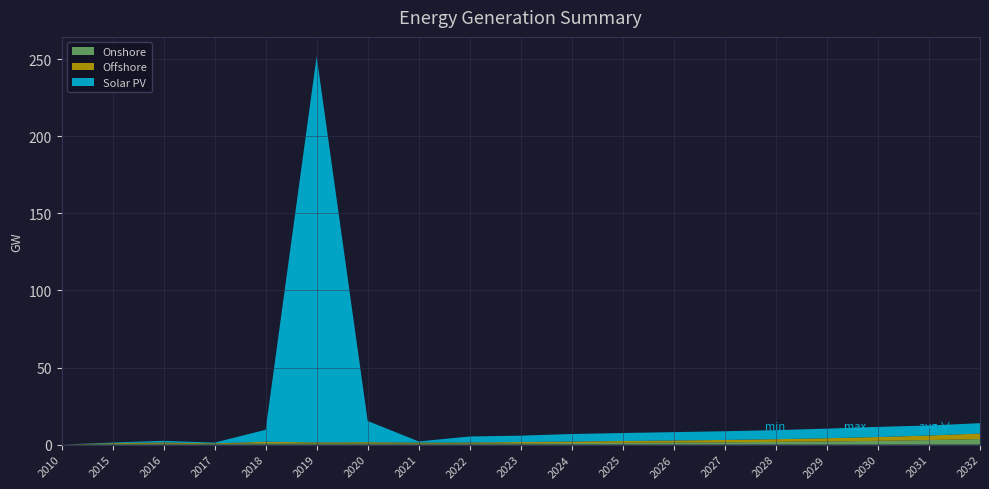

Reading left to right, transcribe all the data shown in this chart.

Onshore: 2010=0.0	2015=0.5	2016=0.7	2017=0.4	2018=0.9	2019=0.7	2020=0.8	2021=0.7	2022=0.7	2023=0.8	2024=1.0	2025=1.2	2026=1.3	2027=1.5	2028=1.8	2029=2.1	2030=2.5	2031=3.0	2032=3.6
Offshore: 2010=0.0	2015=0.5	2016=0.7	2017=0.4	2018=0.9	2019=0.7	2020=0.8	2021=0.7	2022=0.7	2023=0.8	2024=1.0	2025=1.2	2026=1.3	2027=1.5	2028=1.8	2029=2.1	2030=2.5	2031=3.0	2032=3.6
Solar PV: 2010=0.0	2015=0.4	2016=1.1	2017=0.5	2018=7.7	2019=250.3	2020=13.8	2021=0.8	2022=3.9	2023=4.1	2024=4.9	2025=5.2	2026=5.4	2027=5.6	2028=5.9	2029=6.2	2030=6.6	2031=6.5	2032=6.7